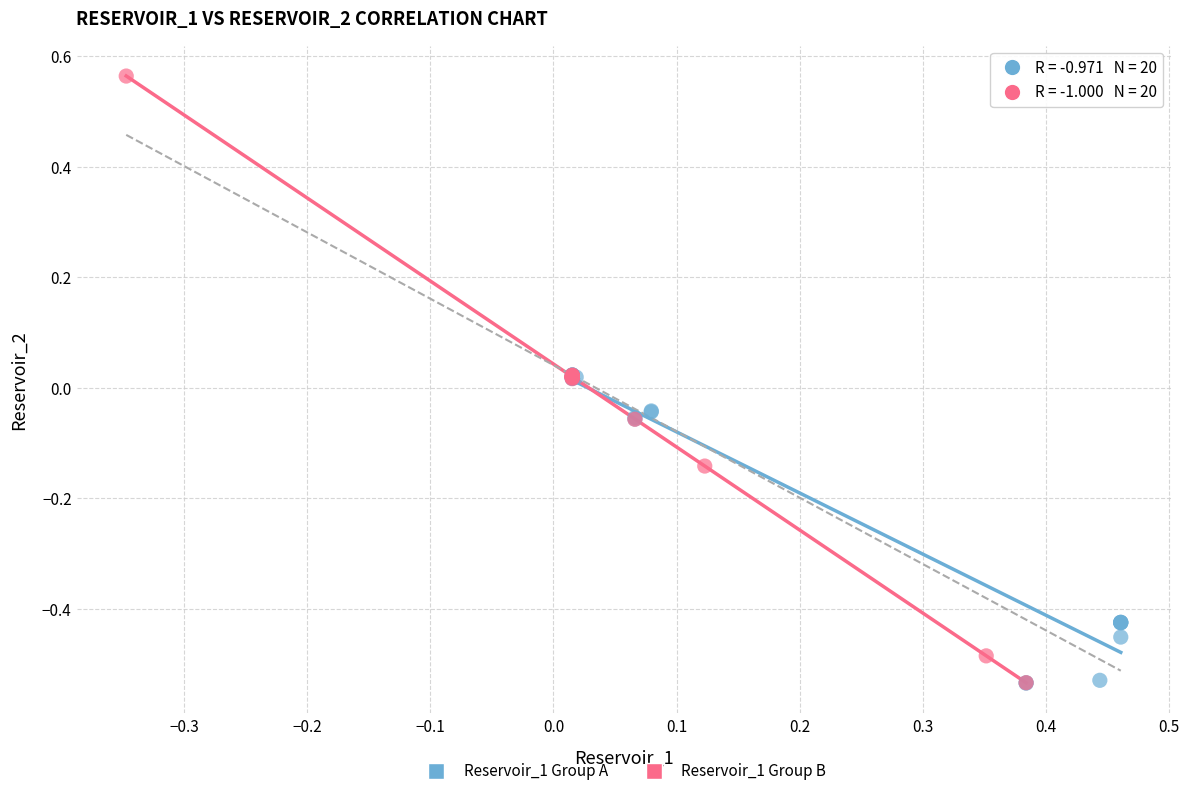

Which series reaches the maximum Y coordinate?

Reservoir_1 Group B